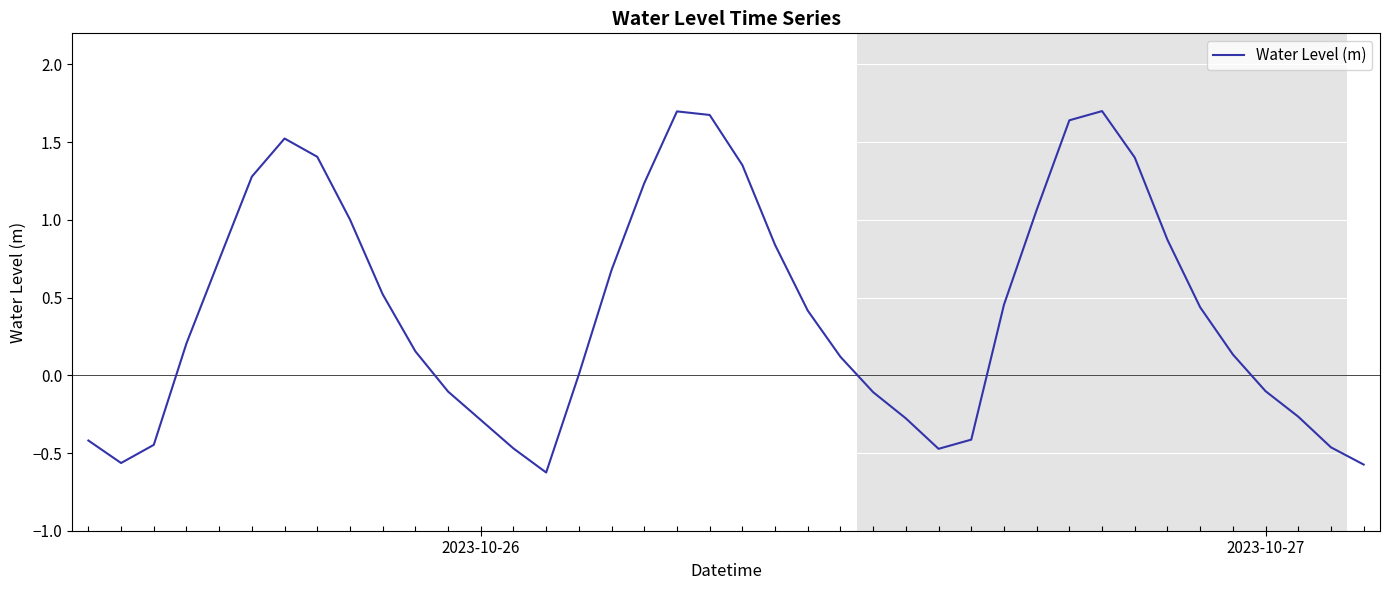

What is the difference between the maximum and minimum values?

2.3